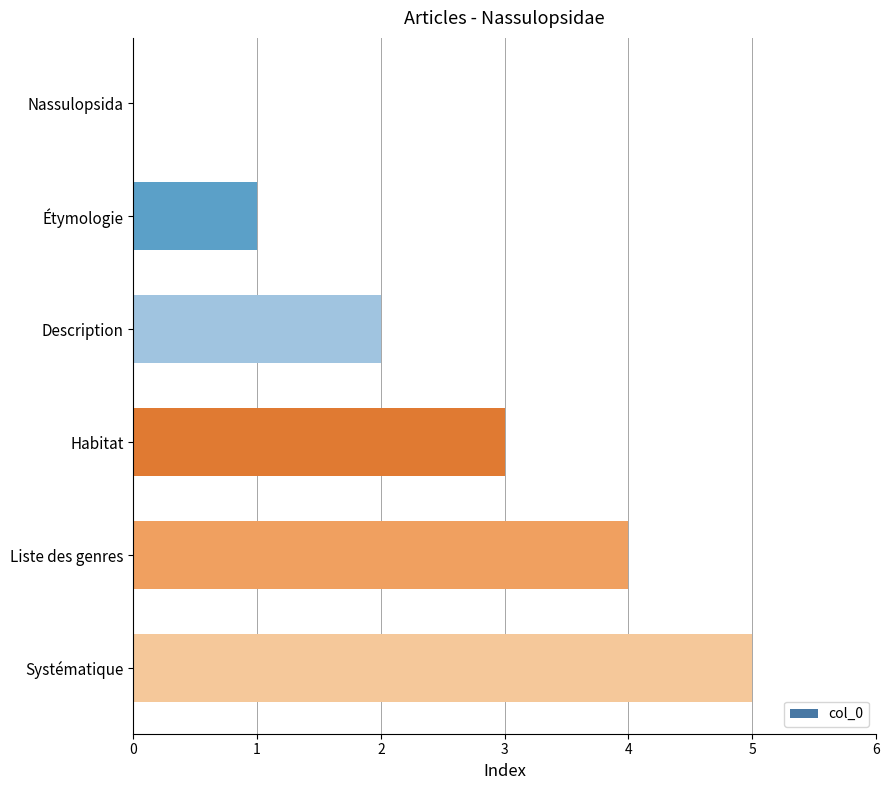

Does the chart contain stacked bars?

No